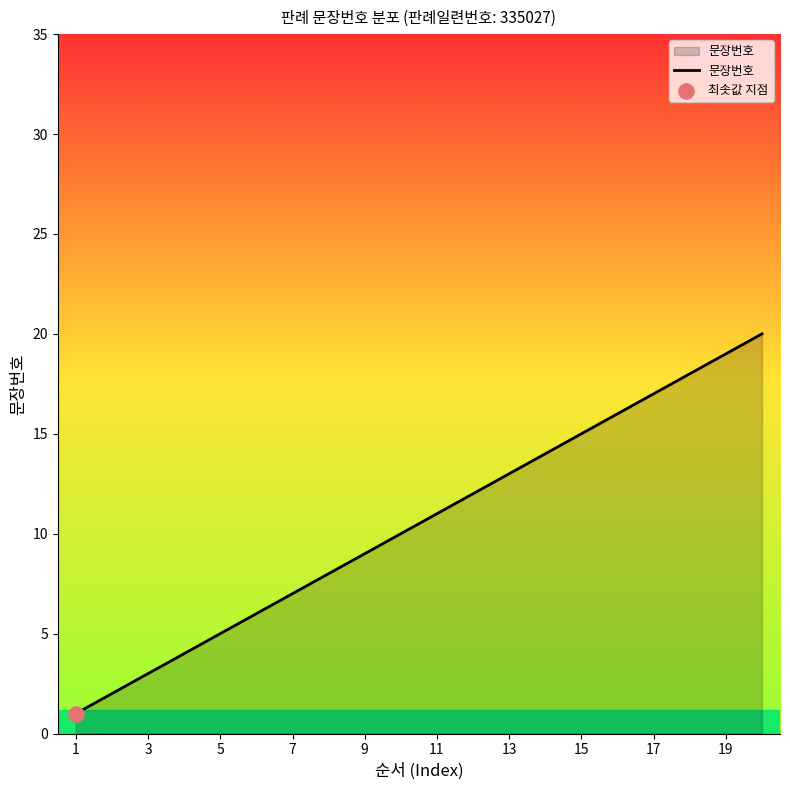

What is the difference between the maximum and minimum values?

19